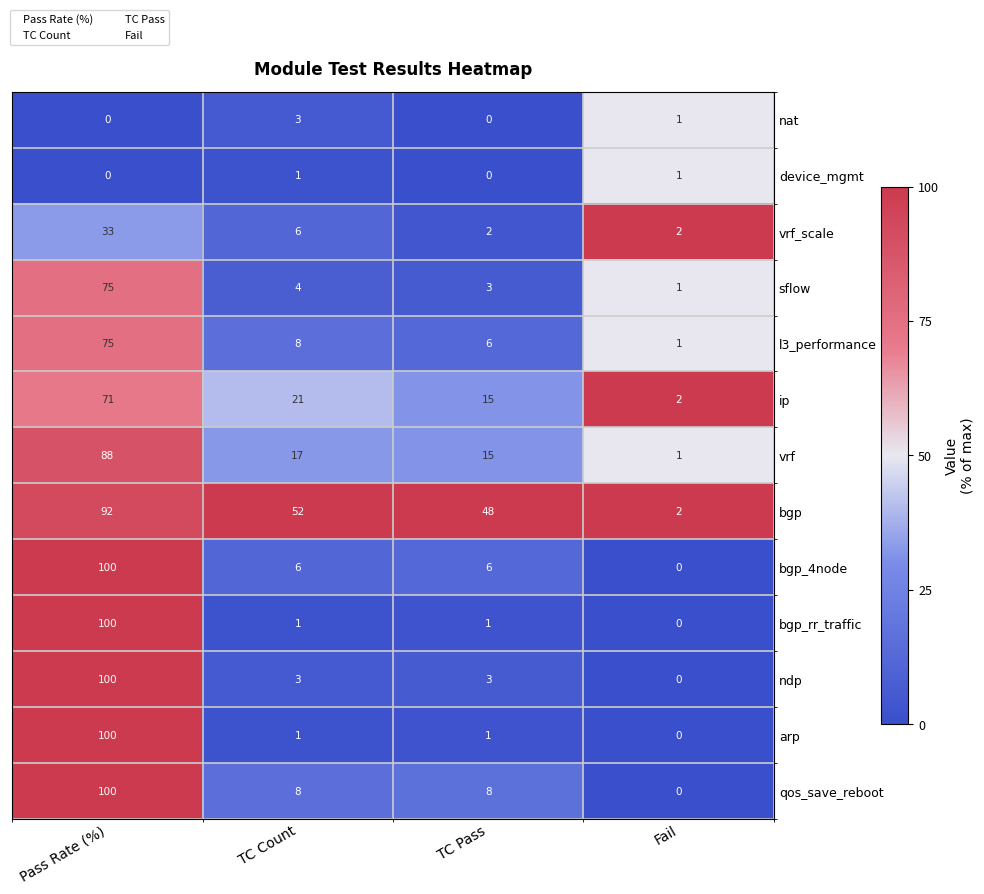

What is the spread (max minus min) of values at TC Count?

51